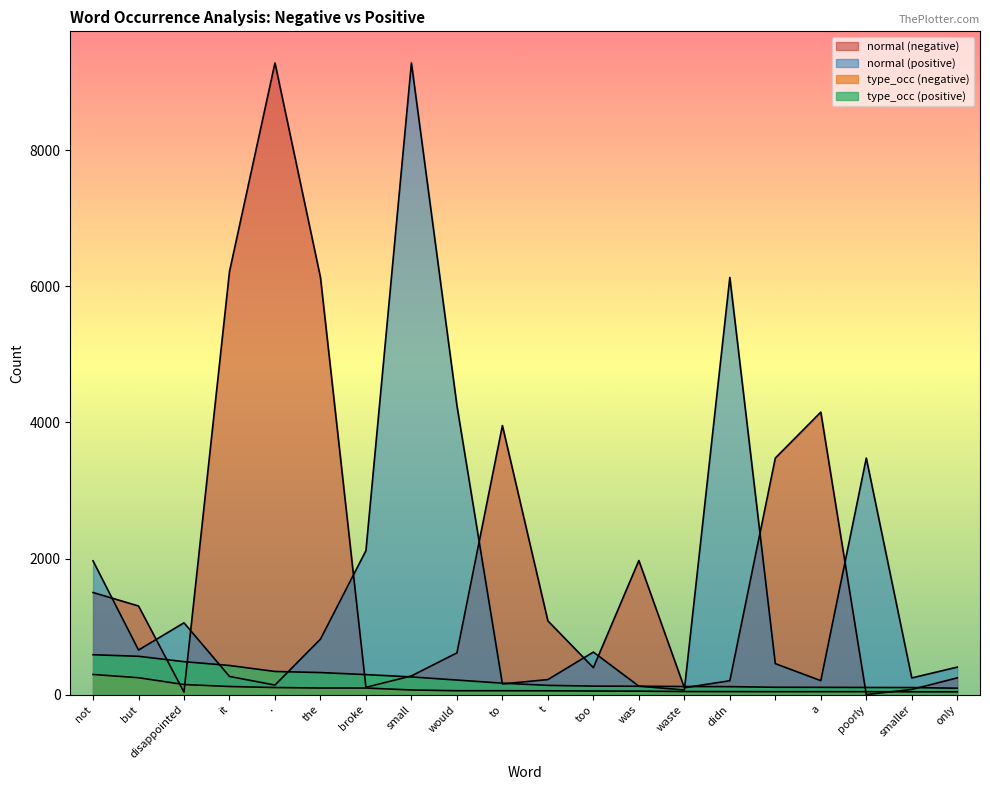

What is the difference between the maximum and minimum values in the type_occ (negative) series?

255